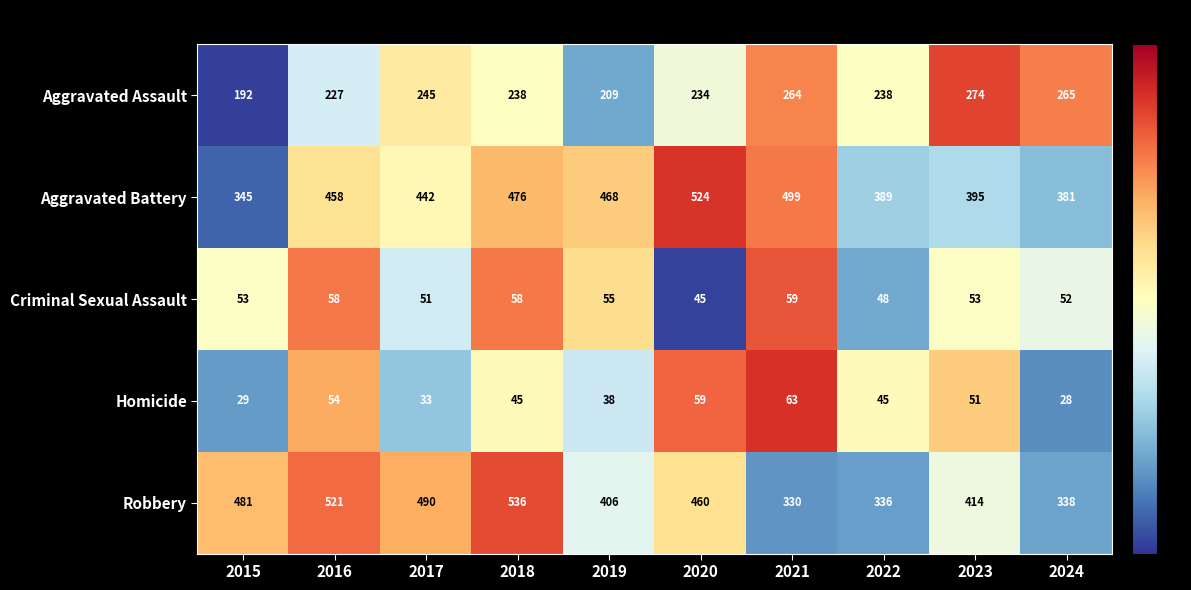

What is the spread (max minus min) of values at 2020?

479